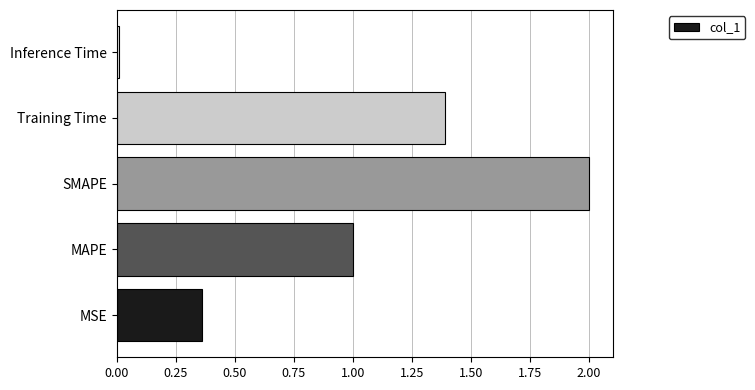

Which category has the highest value across all series?

SMAPE